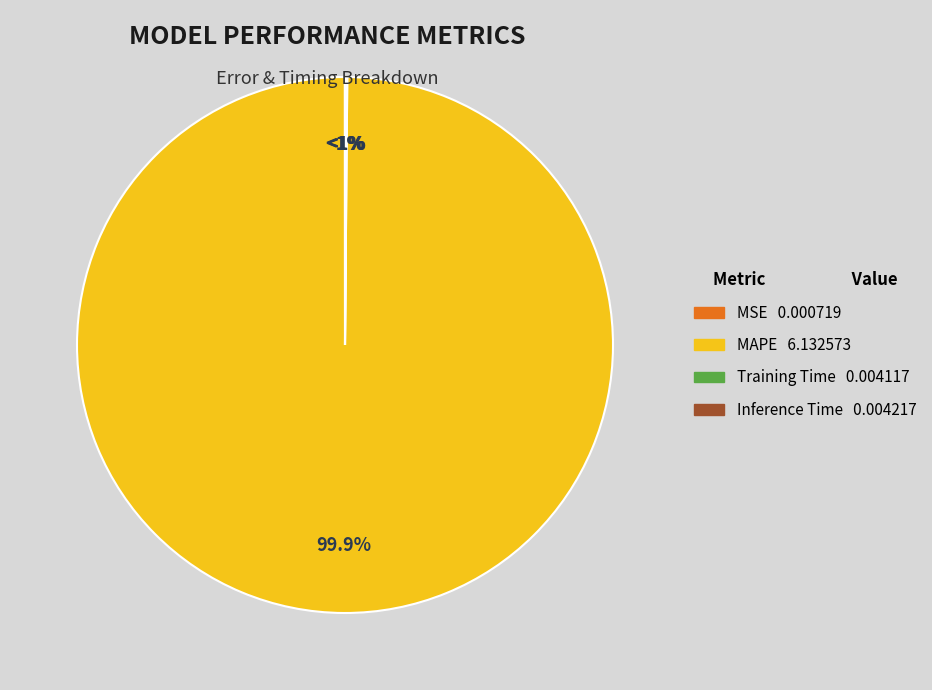

What is the change in value from MAPE to Inference Time?

-6.1